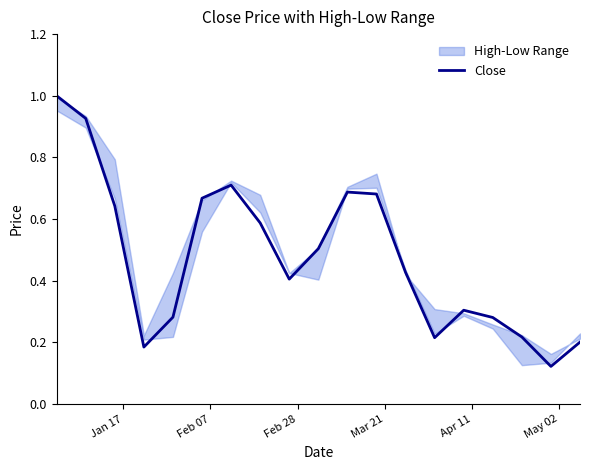

What is the highest value of the Close series?

1.0